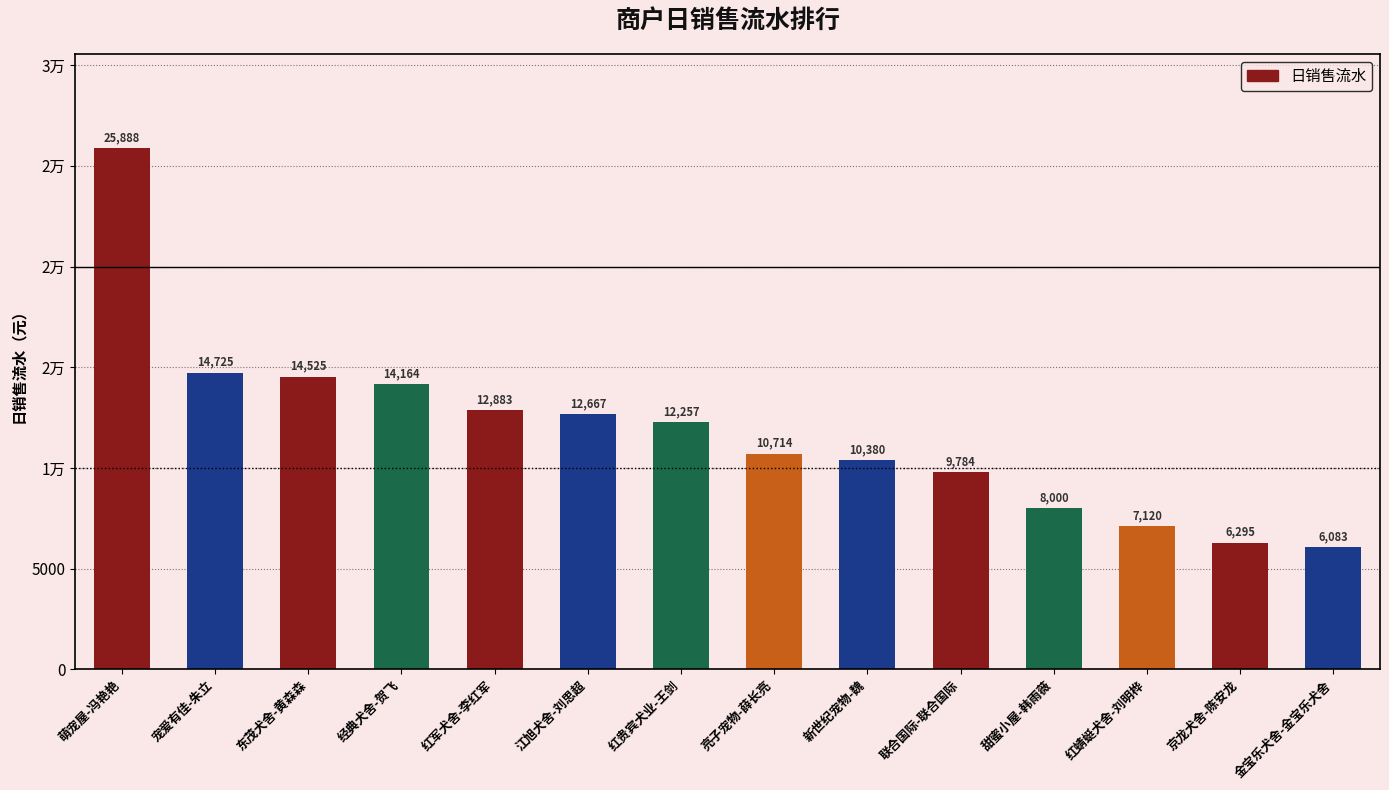

Is it true that the value at 红军犬舍-李红军 is 12883.3?

True